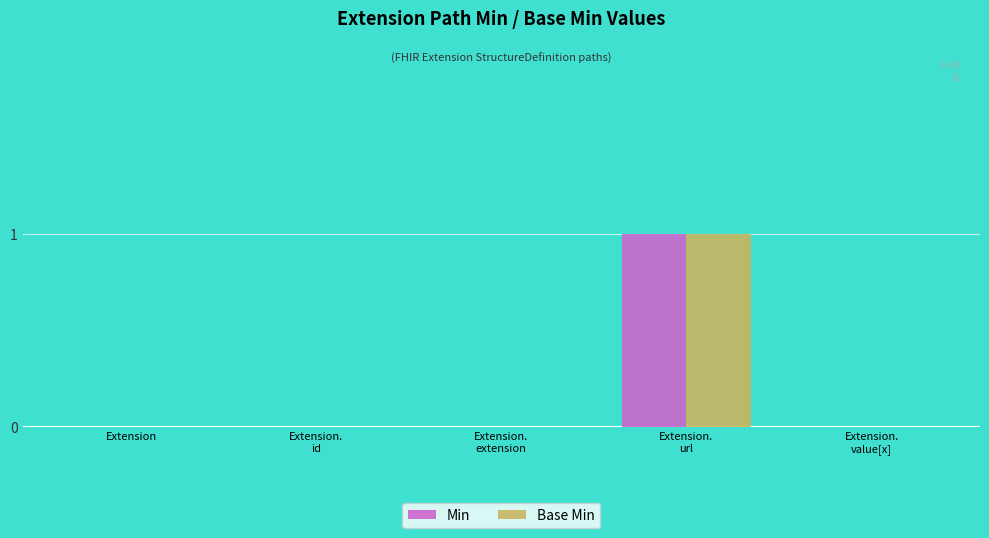

How many series are shown in this chart?

2